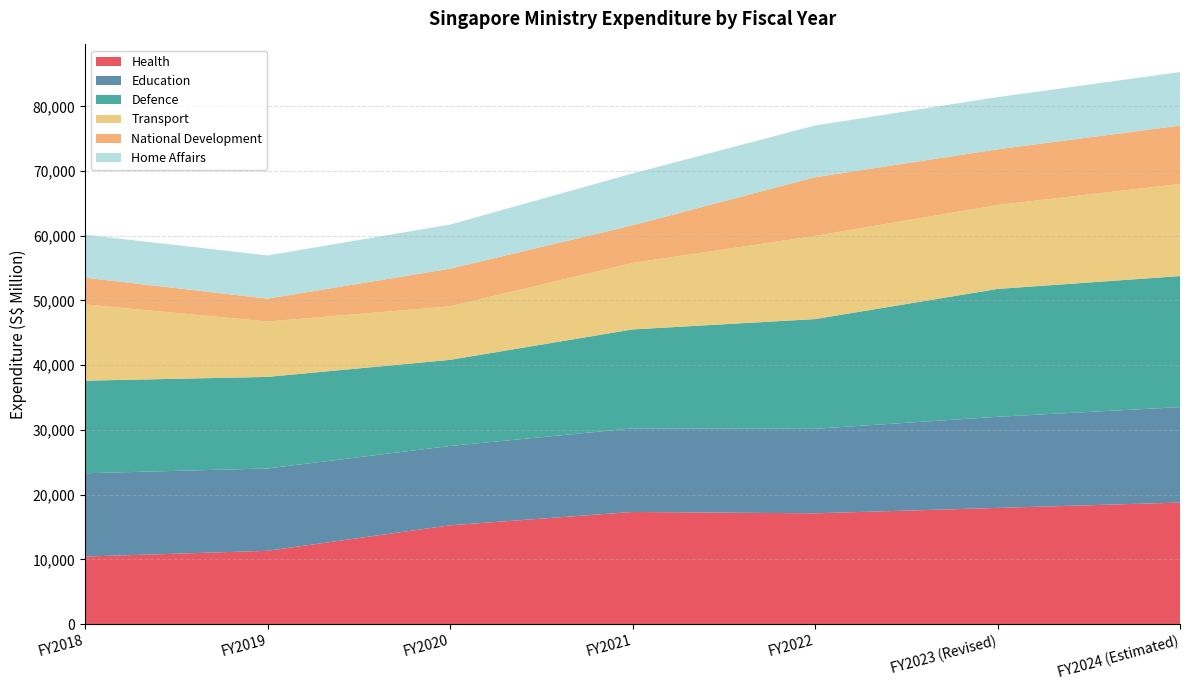

Reading left to right, list all the values displayed in this chart.

Health: FY2018=10427	FY2019=11319	FY2020=15260	FY2021=17322	FY2022=17112	FY2023 (Revised)=17946	FY2024 (Estimated)=18772
Education: FY2018=12876	FY2019=12723	FY2020=12260	FY2021=12910	FY2022=13061	FY2023 (Revised)=14080	FY2024 (Estimated)=14752
Defence: FY2018=14307	FY2019=14150	FY2020=13305	FY2021=15294	FY2022=16952	FY2023 (Revised)=19757	FY2024 (Estimated)=20250
Transport: FY2018=11776	FY2019=8561	FY2020=8272	FY2021=10272	FY2022=12849	FY2023 (Revised)=12963	FY2024 (Estimated)=14239
National Development: FY2018=4132	FY2019=3532	FY2020=5818	FY2021=5820	FY2022=9072	FY2023 (Revised)=8609	FY2024 (Estimated)=9014
Home Affairs: FY2018=6634	FY2019=6675	FY2020=6812	FY2021=8010	FY2022=7992	FY2023 (Revised)=8064	FY2024 (Estimated)=8271